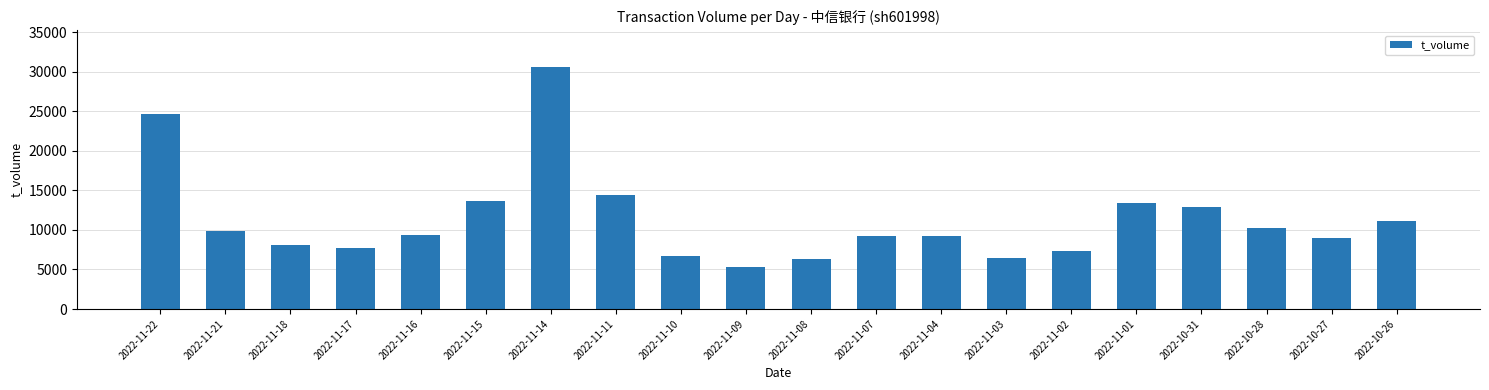

Which label corresponds to the smallest value in the chart?

2022-11-09